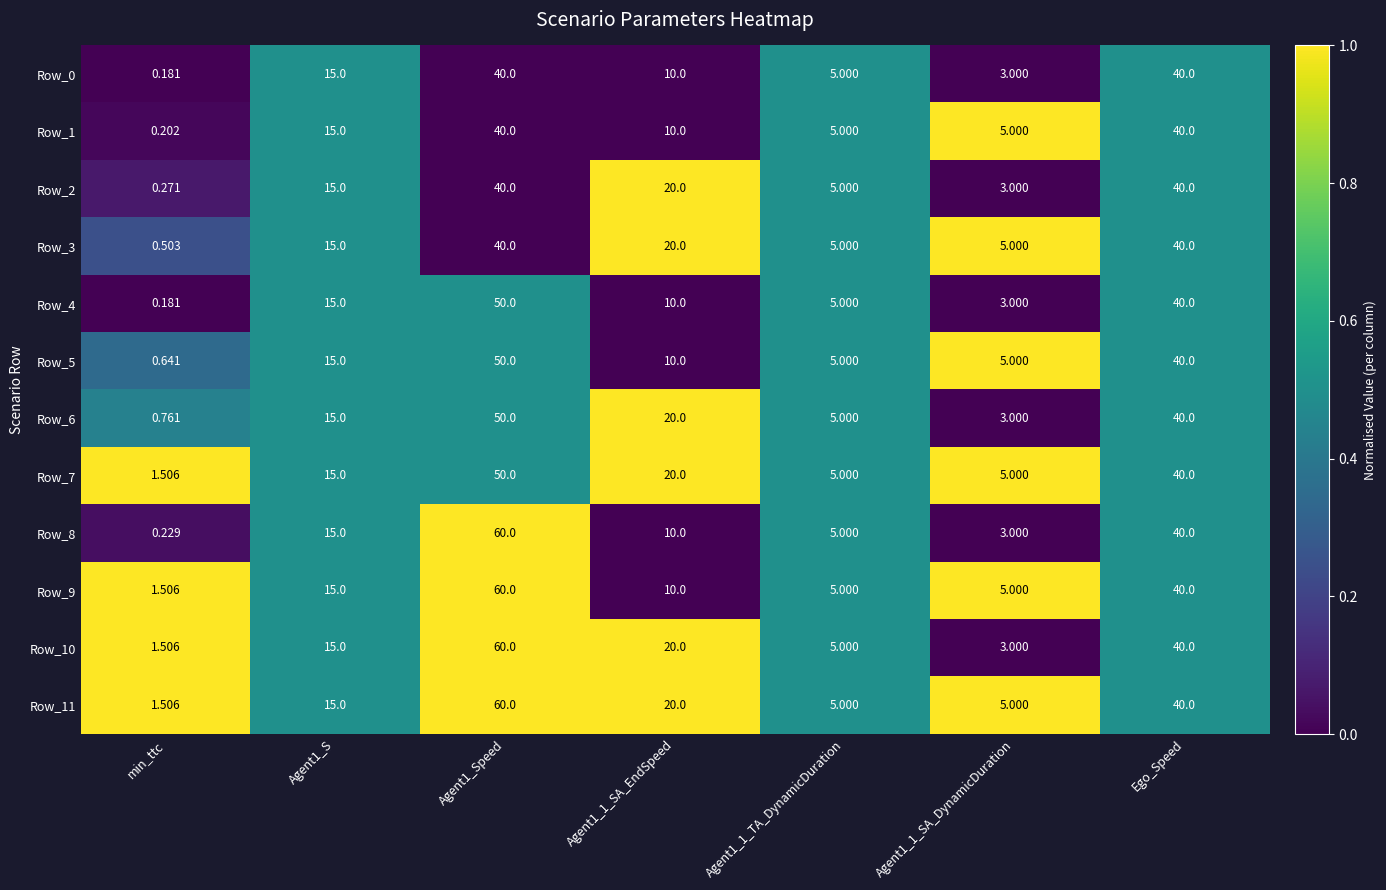

Is the value of Row_10 at Agent1_1_SA_EndSpeed greater than the value of Row_11 at Agent1_Speed?

No